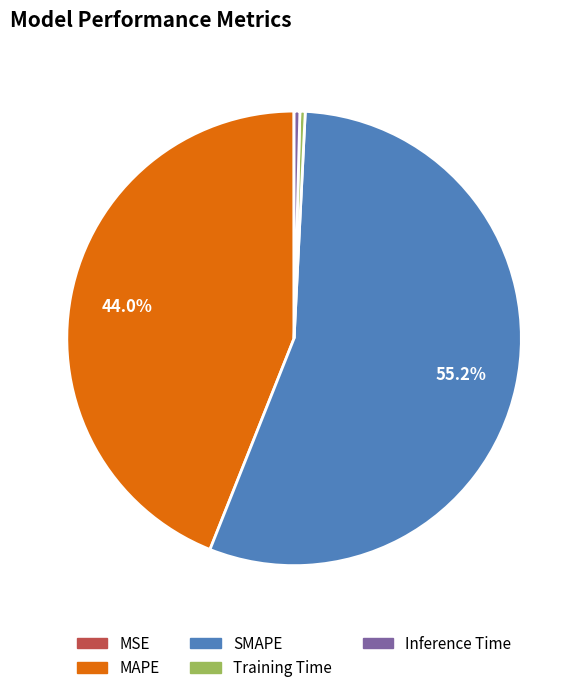

What is the ratio of the value at MAPE to the value at SMAPE?

0.8